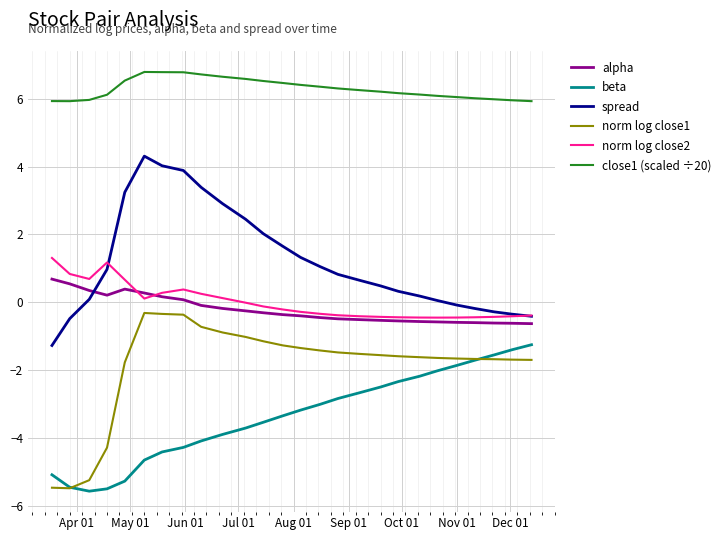

True or false: beta and spread cross at least once.

False